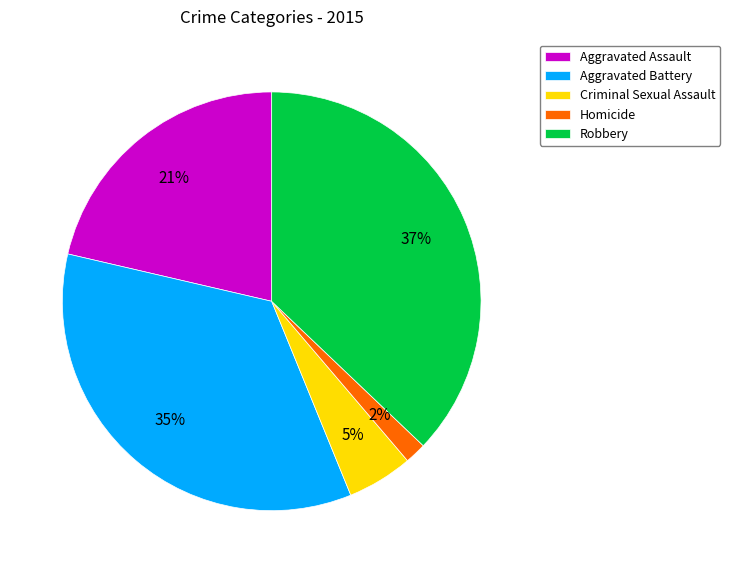

True or false: Aggravated Assault accounts for 34% of the total.

False